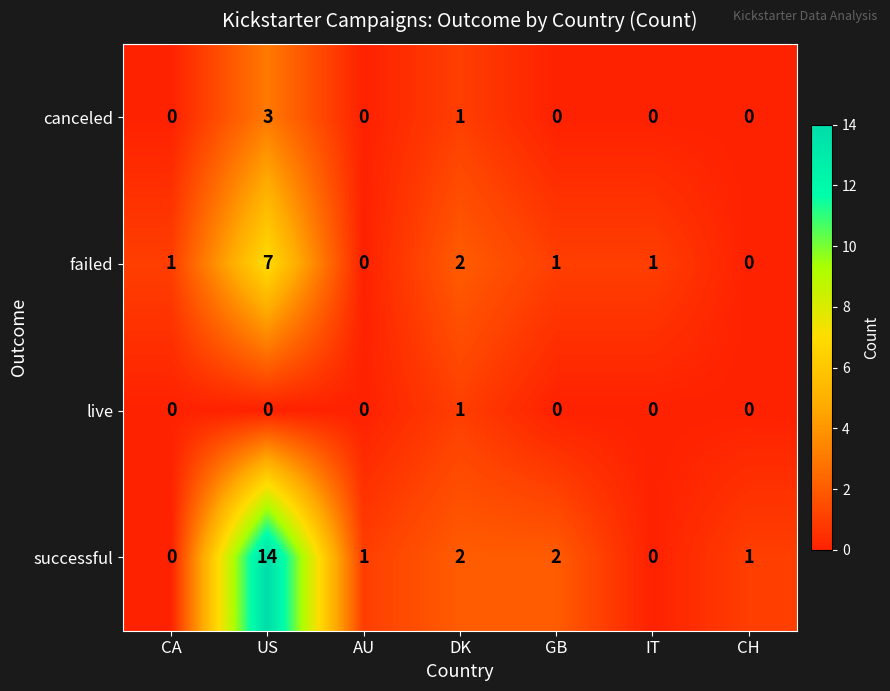

Which series changed the most between US and CH?

successful